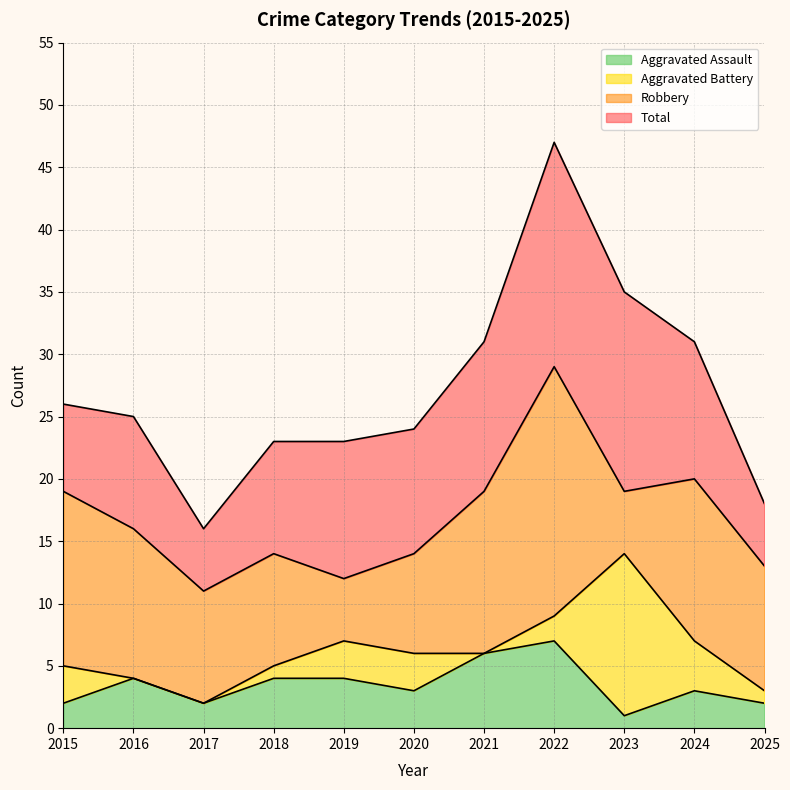

Reading left to right, extract all data points from this chart.

Aggravated Assault: 2	4	2	4	4	3	6	7	1	3	2
Aggravated Battery: 5	4	2	5	7	6	6	9	14	7	3
Robbery: 19	16	11	14	12	14	19	29	19	20	13
Total: 26	25	16	23	23	24	31	47	35	31	18